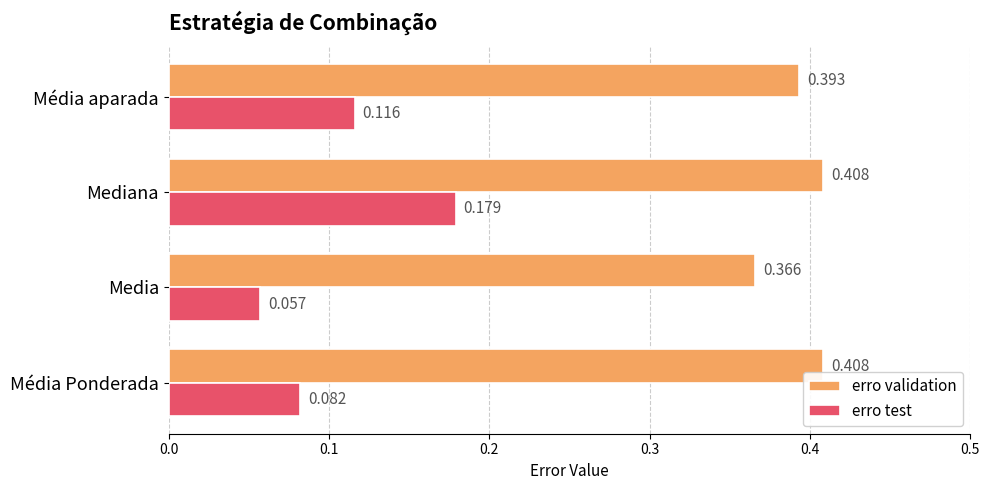

Which category has the lowest value across all series?

Media